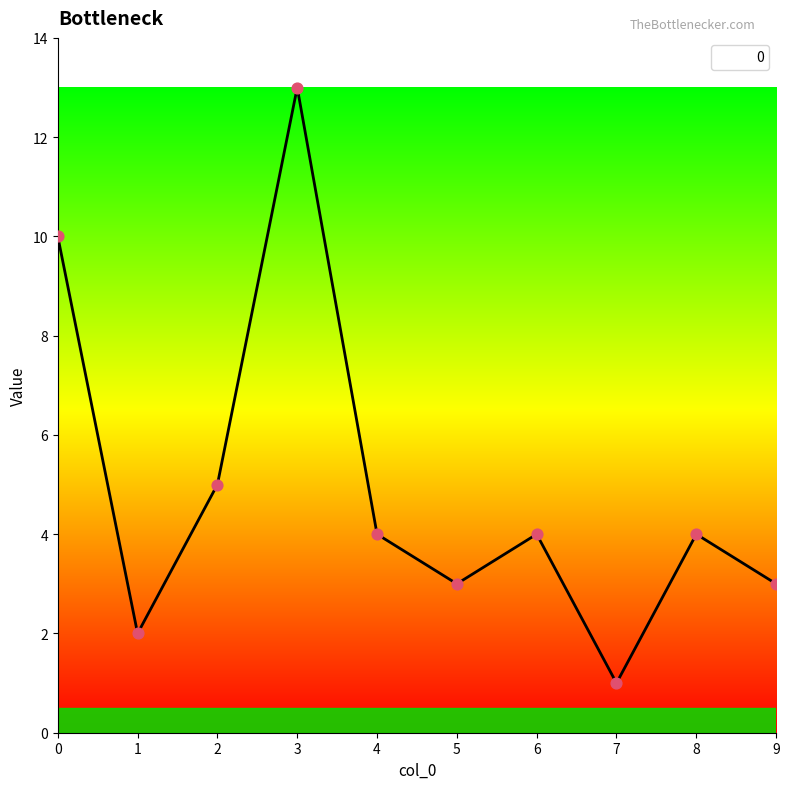

Approximately how many times larger is the value at 8 compared to 0?

0.4